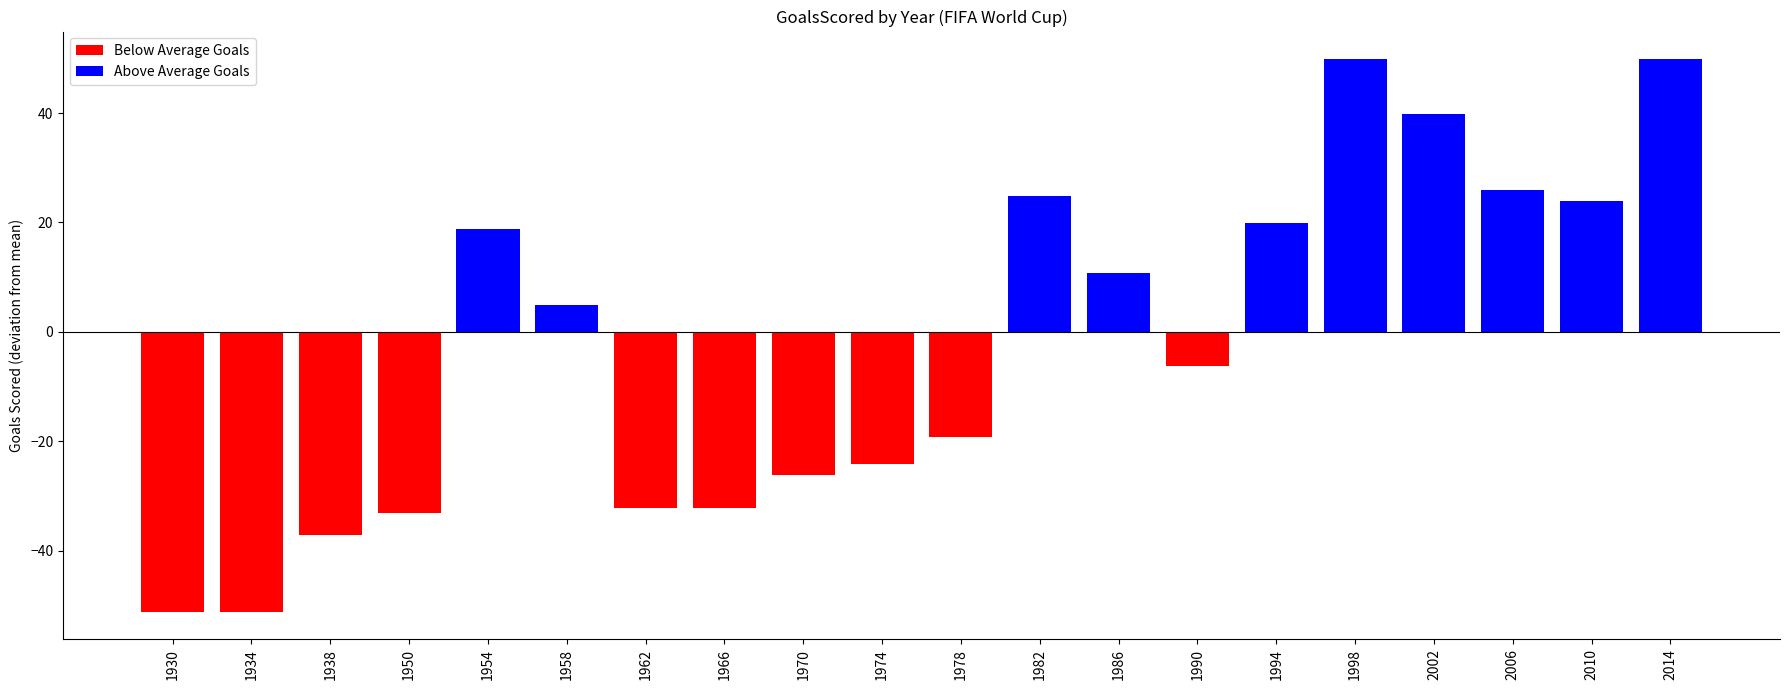

Are the bars horizontal?

No